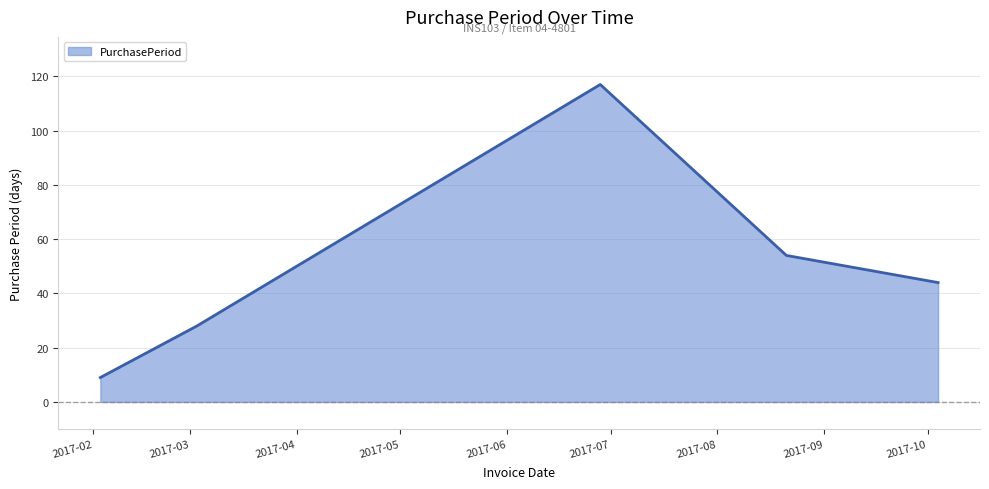

What is the minimum value shown in the chart?

9